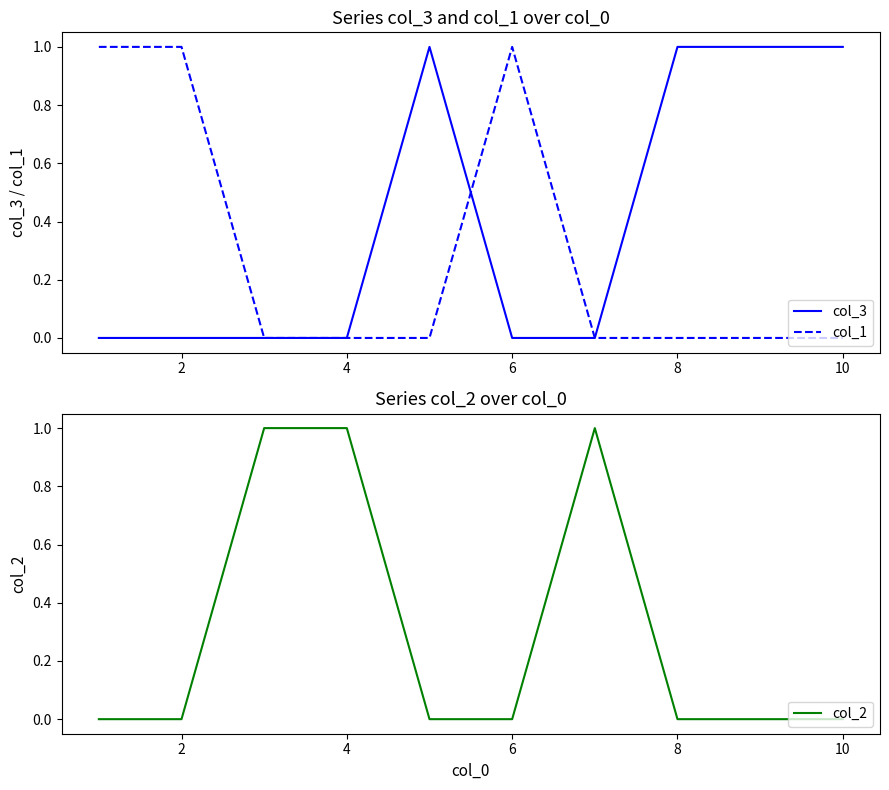

How many times do col_1 and col_2 cross each other?

2